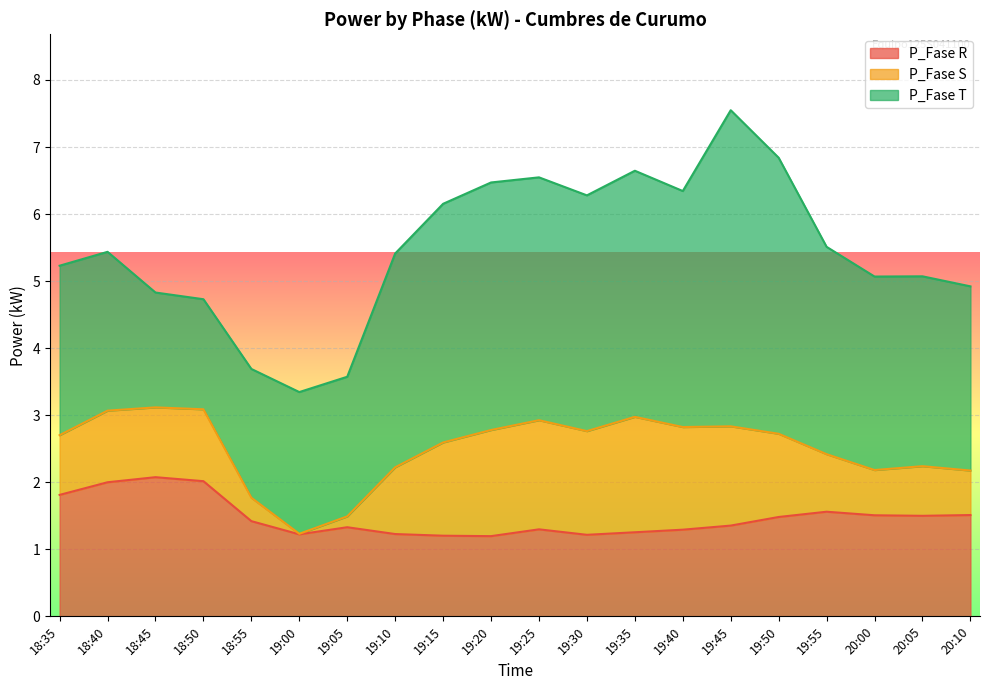

What is the approximate value of P_Fase R at 18:50?

2.0